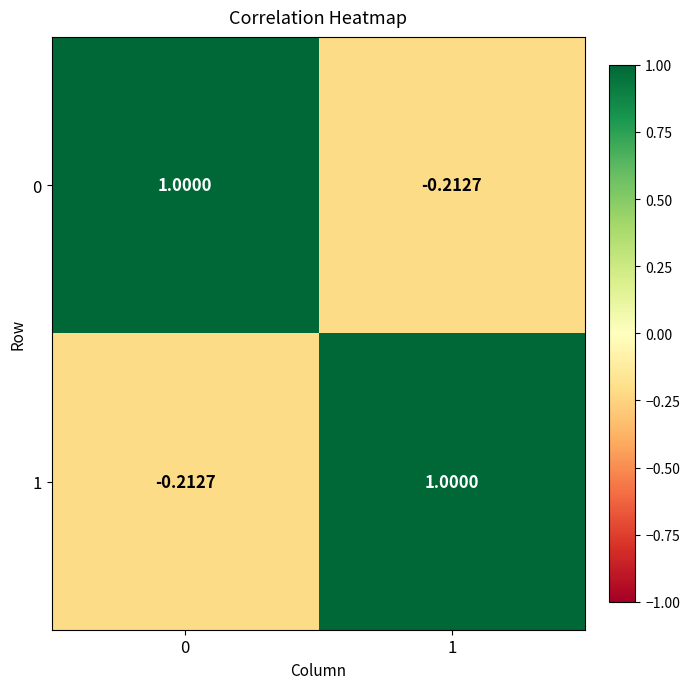

How many categories are shown in the chart?

2